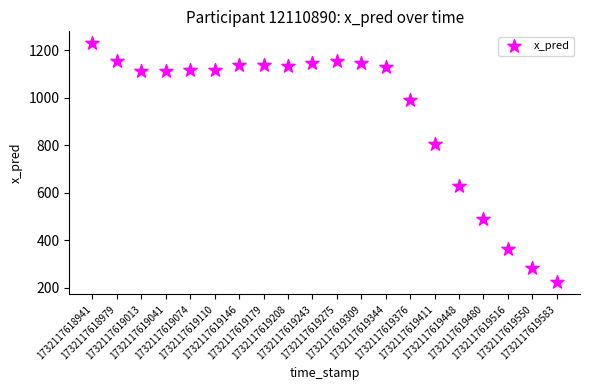

What Y value in the scatter plot is closest to 725?

806.5